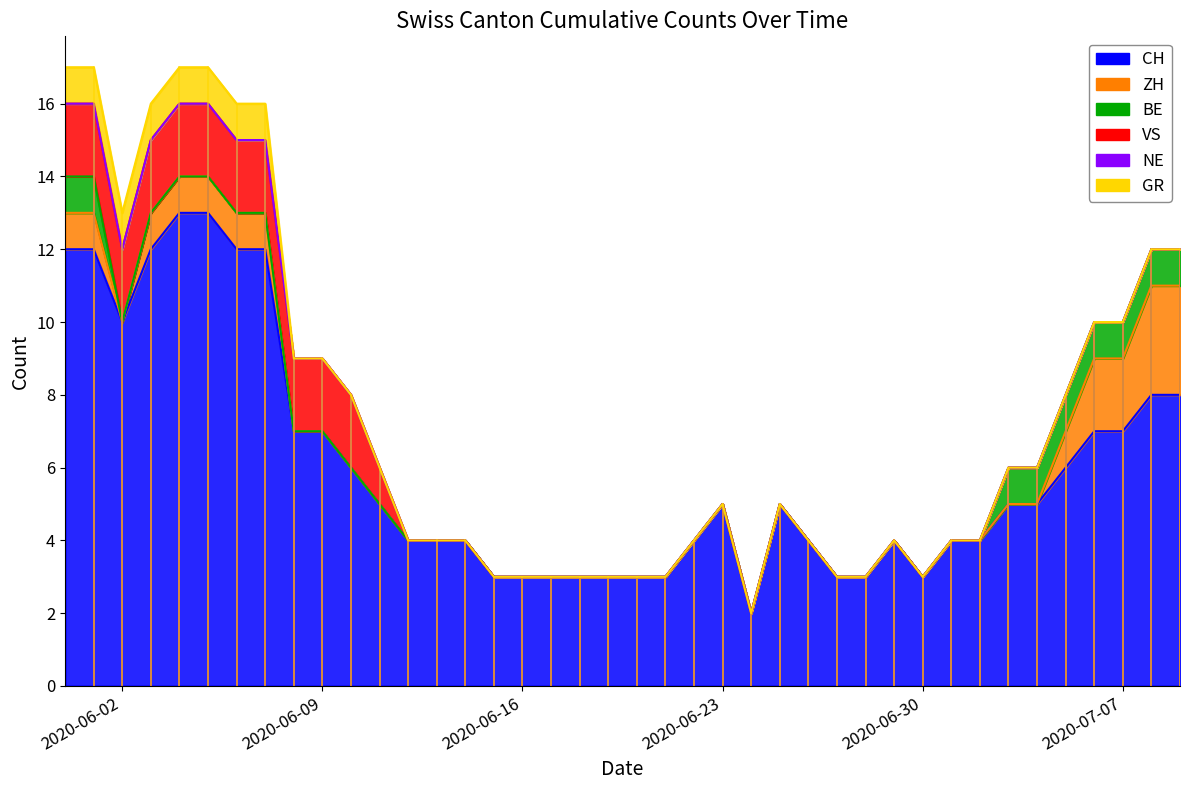

True or false: GR and CH intersect in this chart.

False